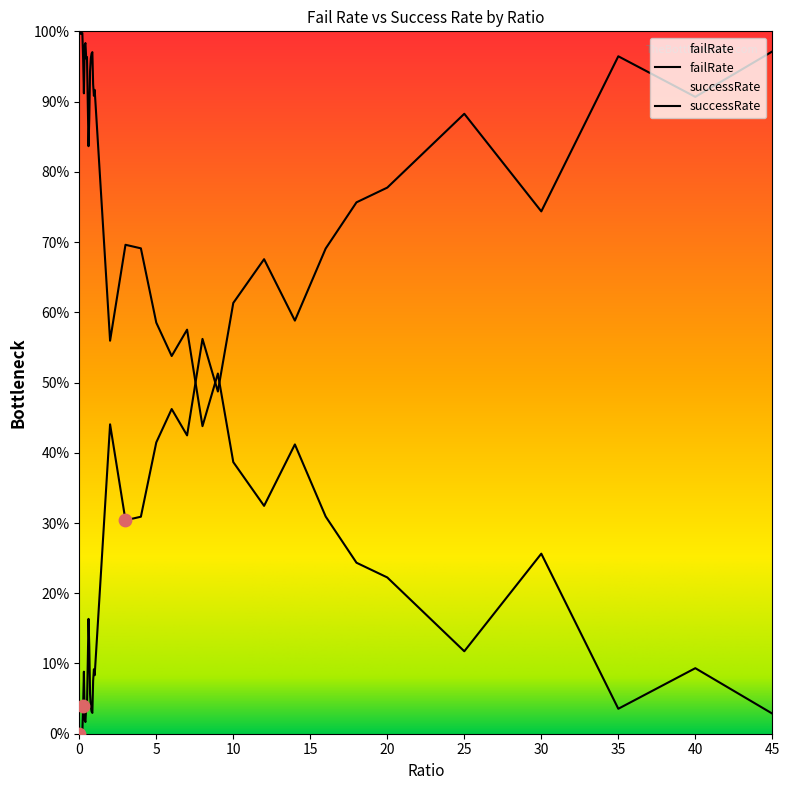

Which series reaches the maximum Y coordinate?

successRate